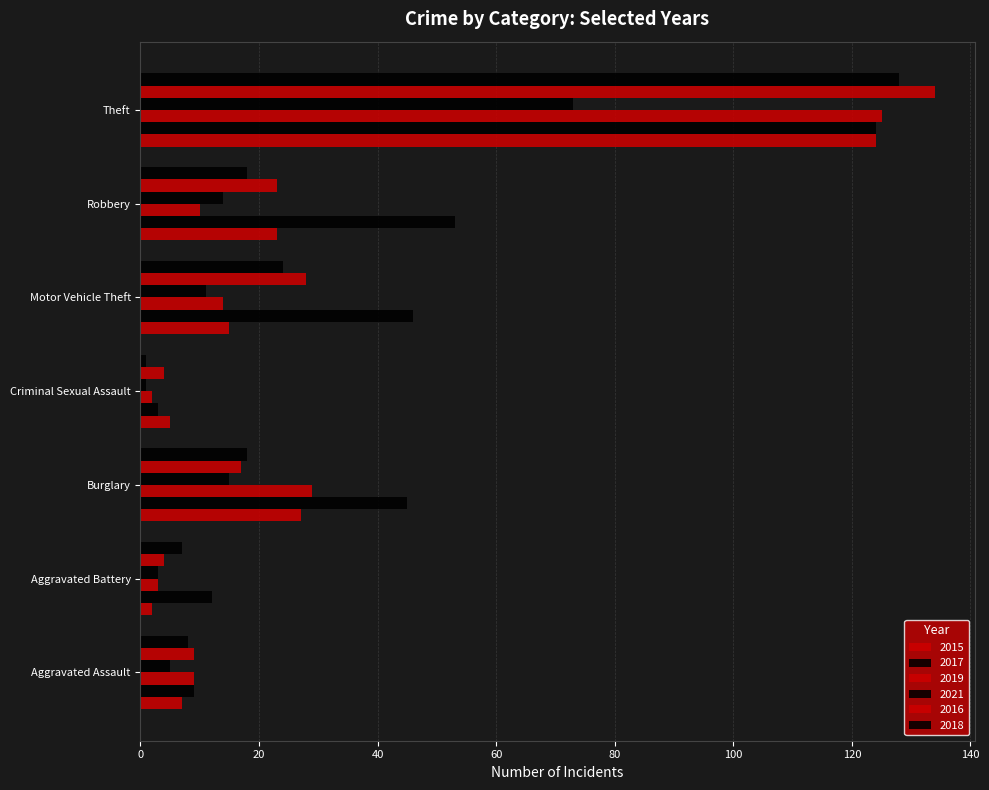

Reading left to right, extract all data points from this chart.

2015: Aggravated Assault=7	Aggravated Battery=2	Burglary=27	Criminal Sexual Assault=5	Motor Vehicle Theft=15	Robbery=23	Theft=124
2017: Aggravated Assault=9	Aggravated Battery=12	Burglary=45	Criminal Sexual Assault=3	Motor Vehicle Theft=46	Robbery=53	Theft=124
2019: Aggravated Assault=9	Aggravated Battery=3	Burglary=29	Criminal Sexual Assault=2	Motor Vehicle Theft=14	Robbery=10	Theft=125
2021: Aggravated Assault=5	Aggravated Battery=3	Burglary=15	Criminal Sexual Assault=1	Motor Vehicle Theft=11	Robbery=14	Theft=73
2016: Aggravated Assault=9	Aggravated Battery=4	Burglary=17	Criminal Sexual Assault=4	Motor Vehicle Theft=28	Robbery=23	Theft=134
2018: Aggravated Assault=8	Aggravated Battery=7	Burglary=18	Criminal Sexual Assault=1	Motor Vehicle Theft=24	Robbery=18	Theft=128